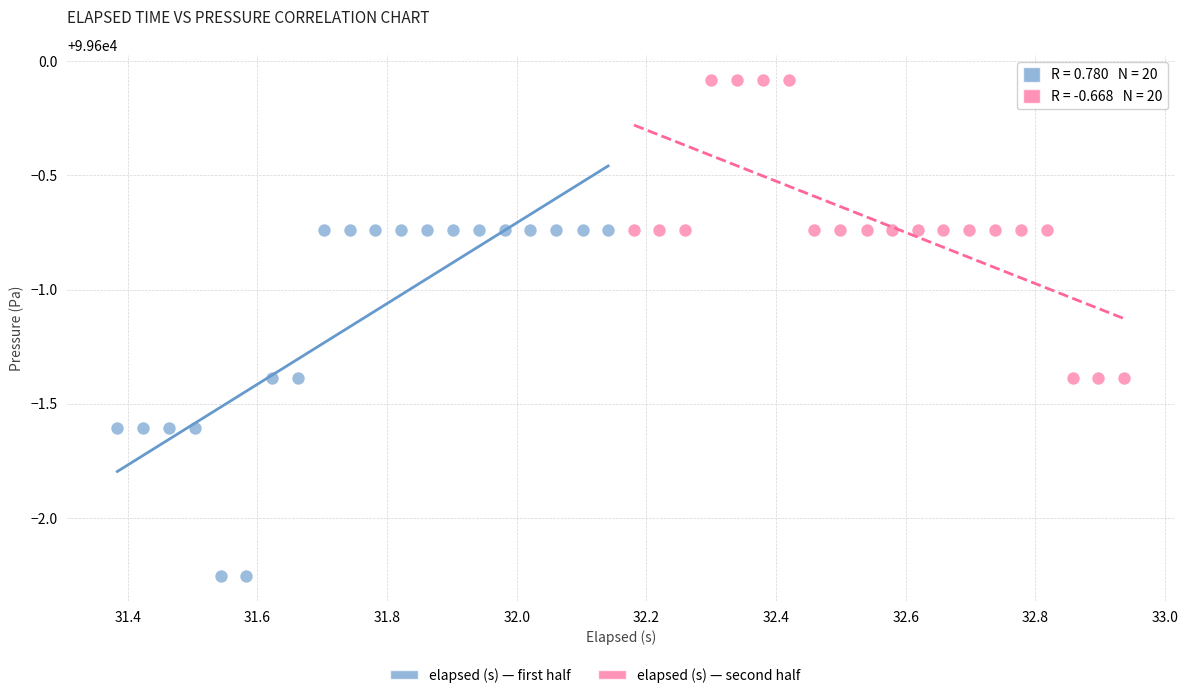

Which series reaches the maximum Y coordinate?

elapsed (s) — second half